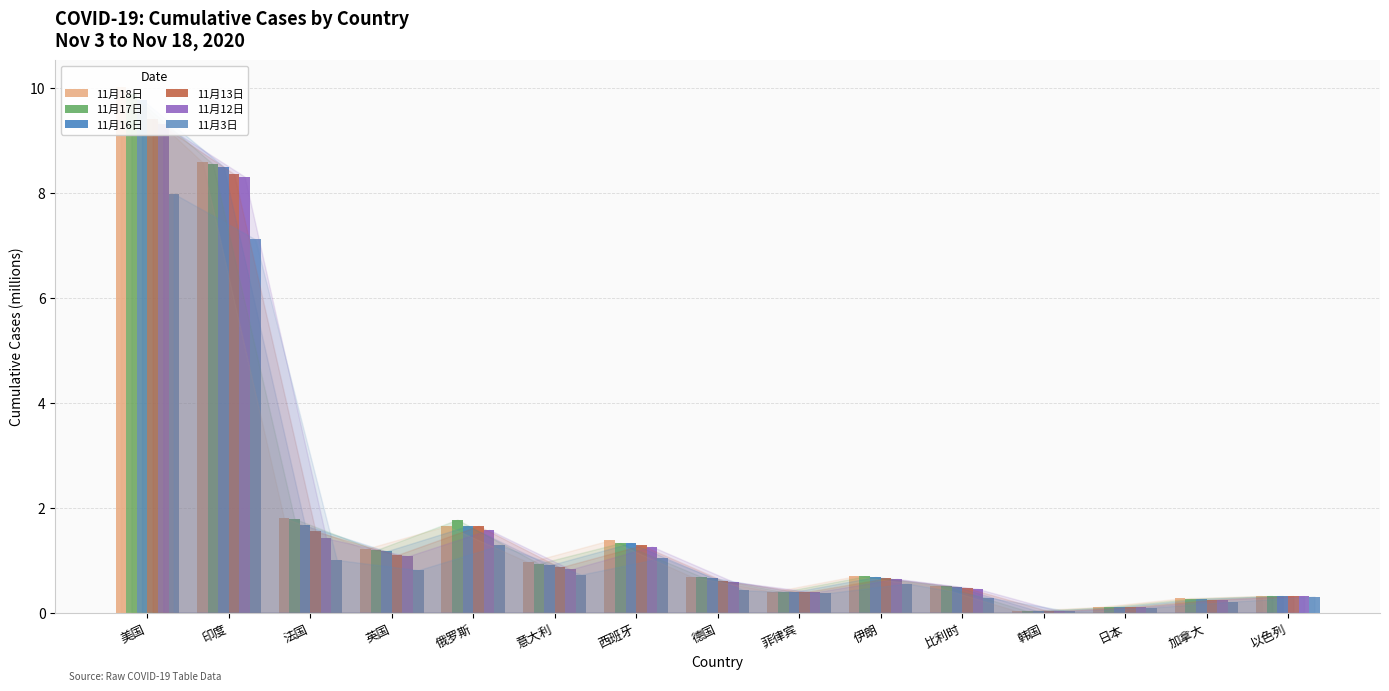

What is the average value of the 11月17日 series?

1.9